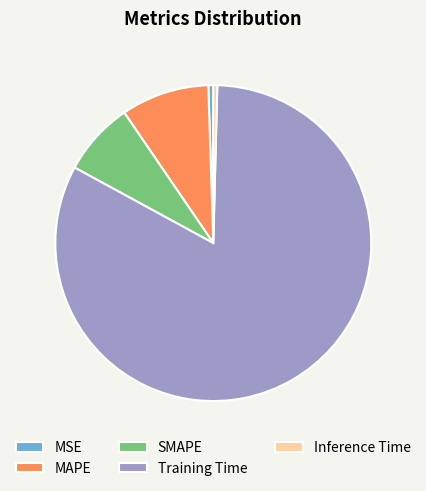

Combined, do MAPE and SMAPE account for over 50%?

No